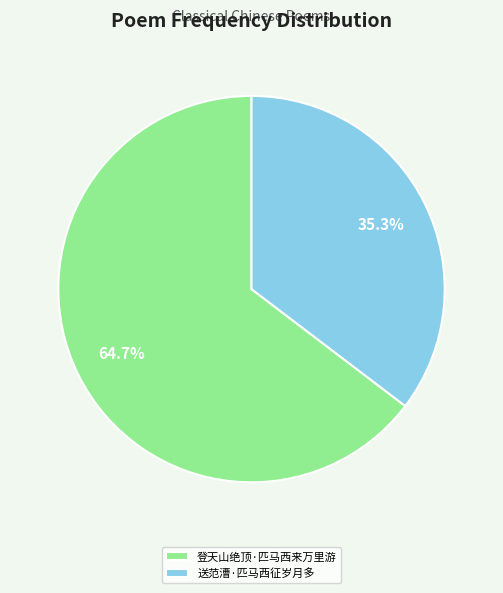

Does 送范漕·匹马西征岁月多 represent more than half of the total?

No